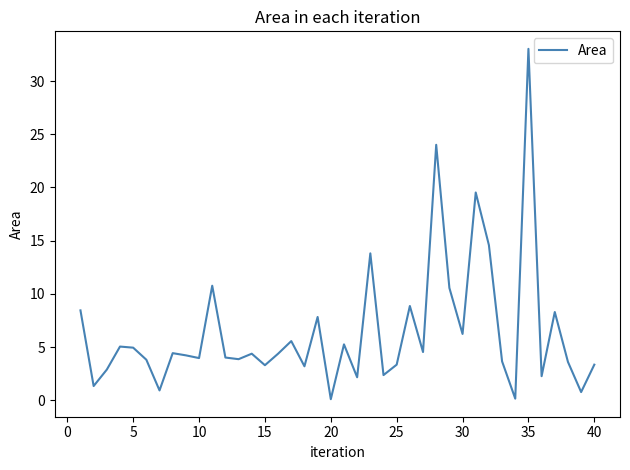

What is the maximum value shown in the chart?

33.0